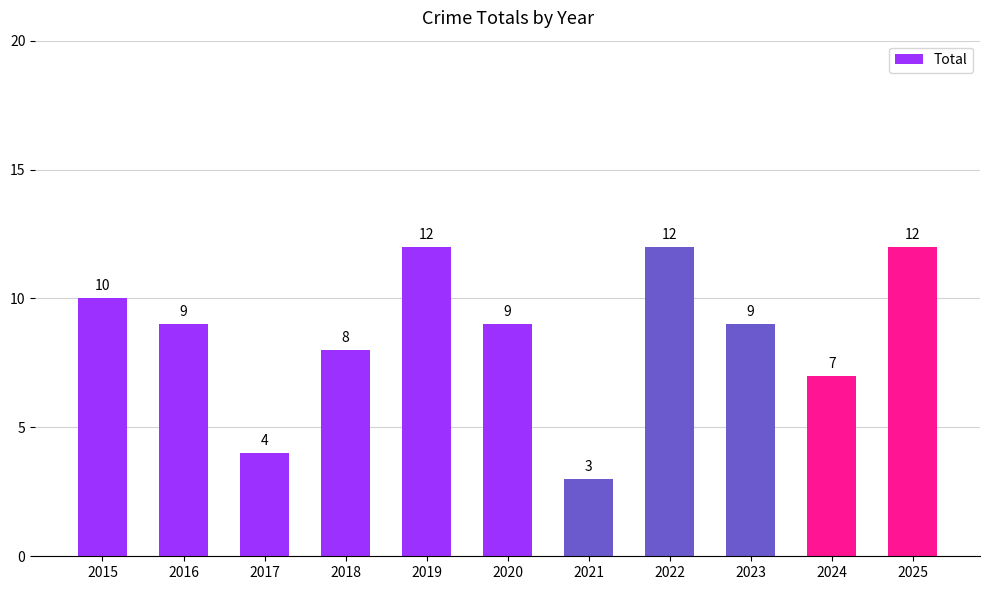

At which label does the data first exceed 9?

2015